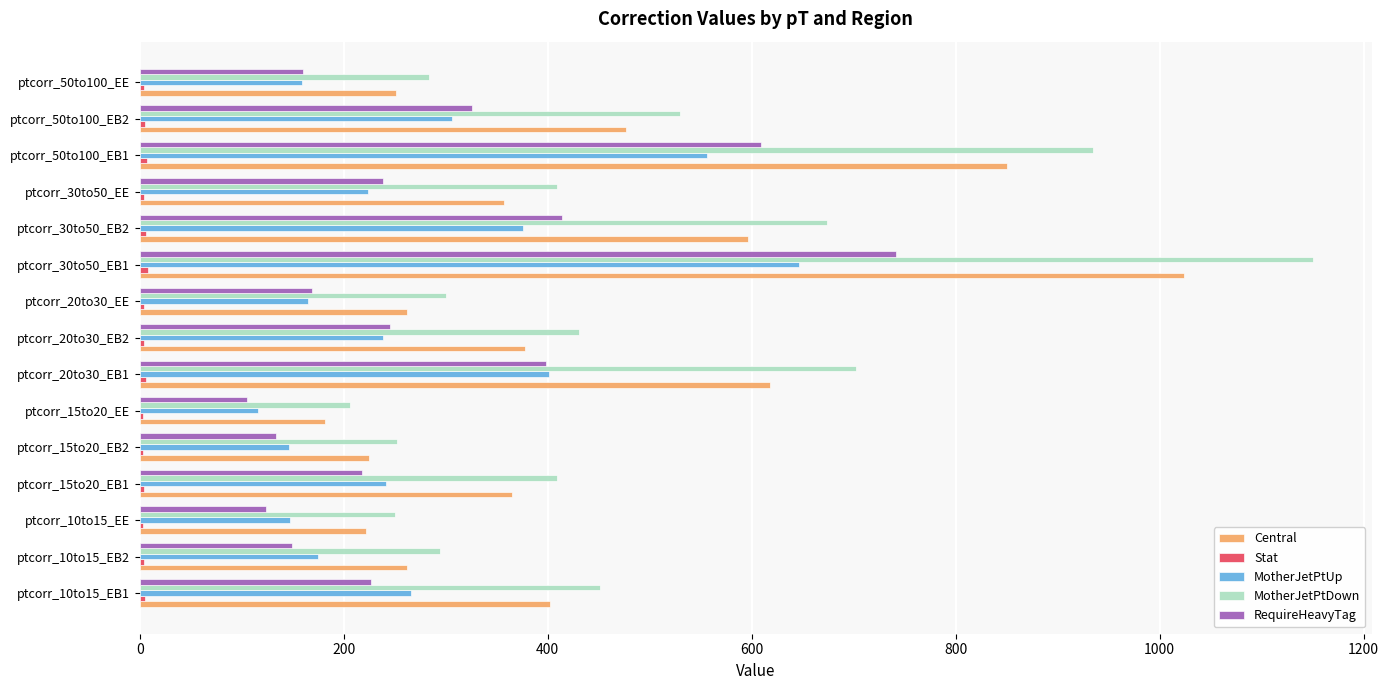

What is the maximum value shown in the chart?

1150.4